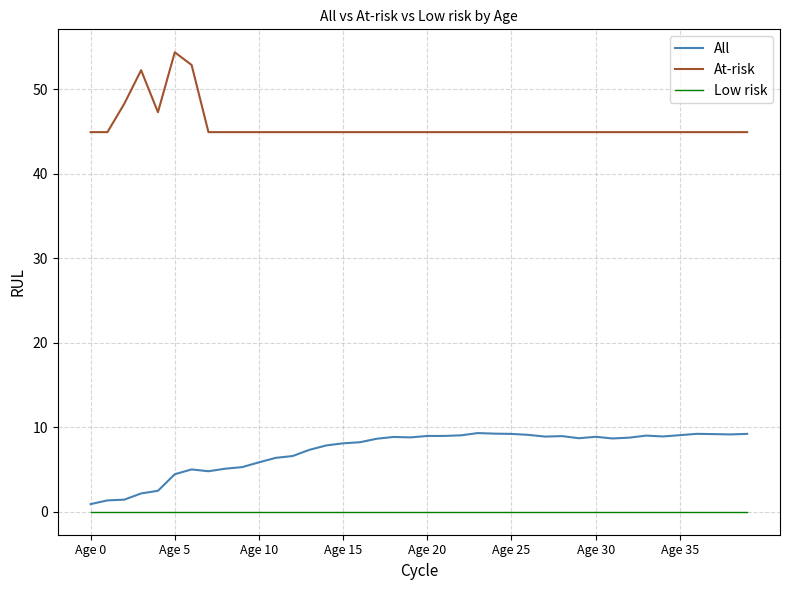

At how many categories does at least one series exceed 20?

40